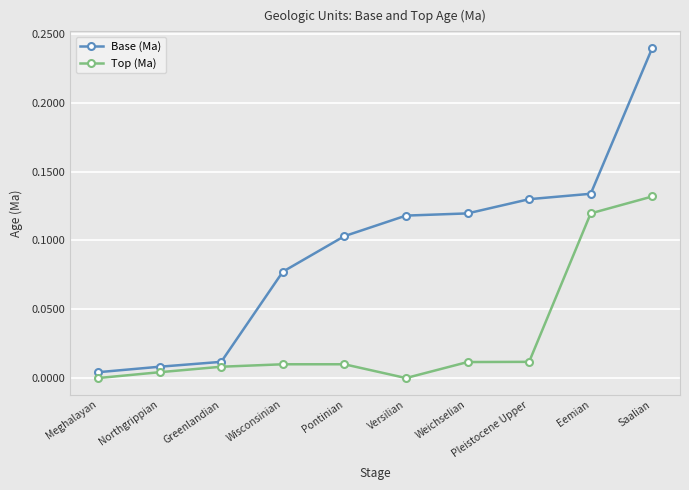

Count the number of data series in this chart.

2